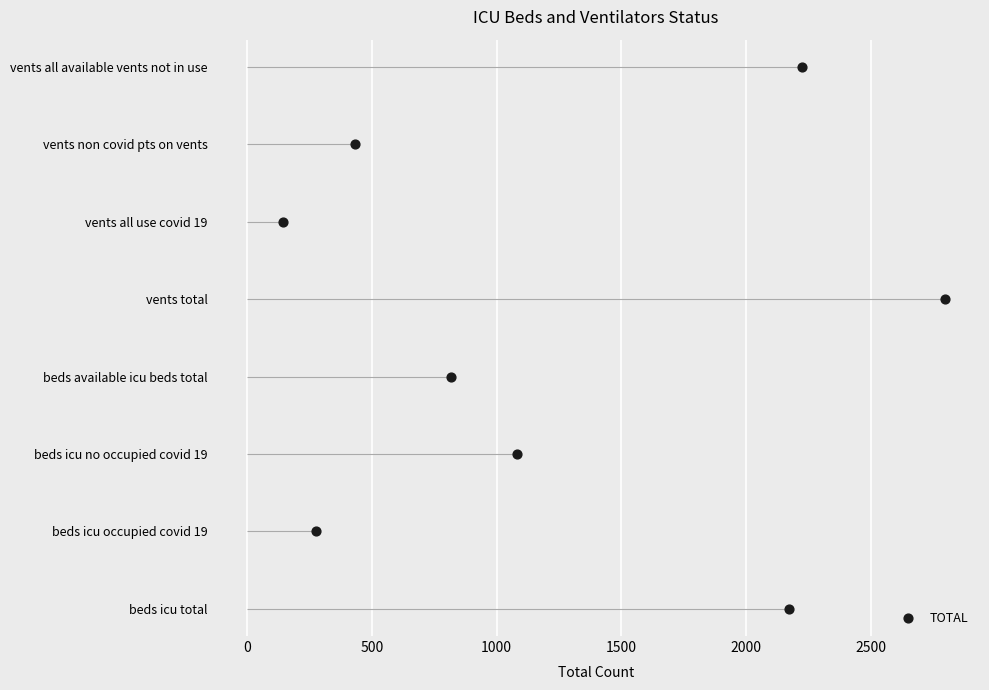

Approximately how many times larger is the value at 2500 compared to 1000?

2.0